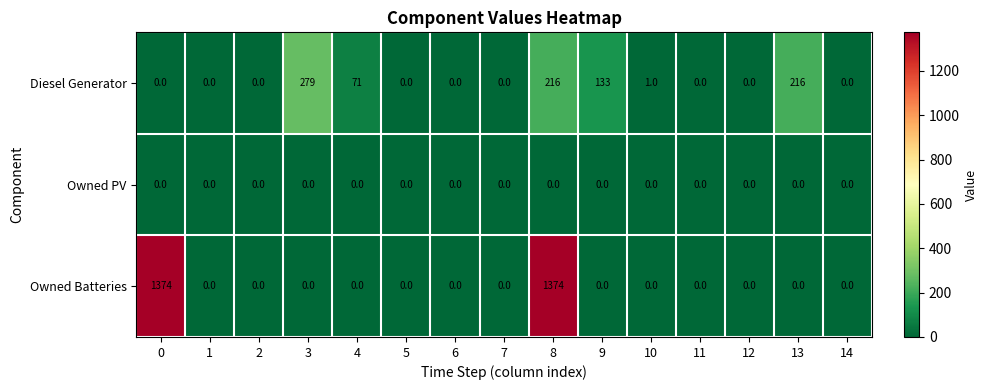

List the series in order of their overall mean, lowest first.

Owned PV, Diesel Generator, Owned Batteries